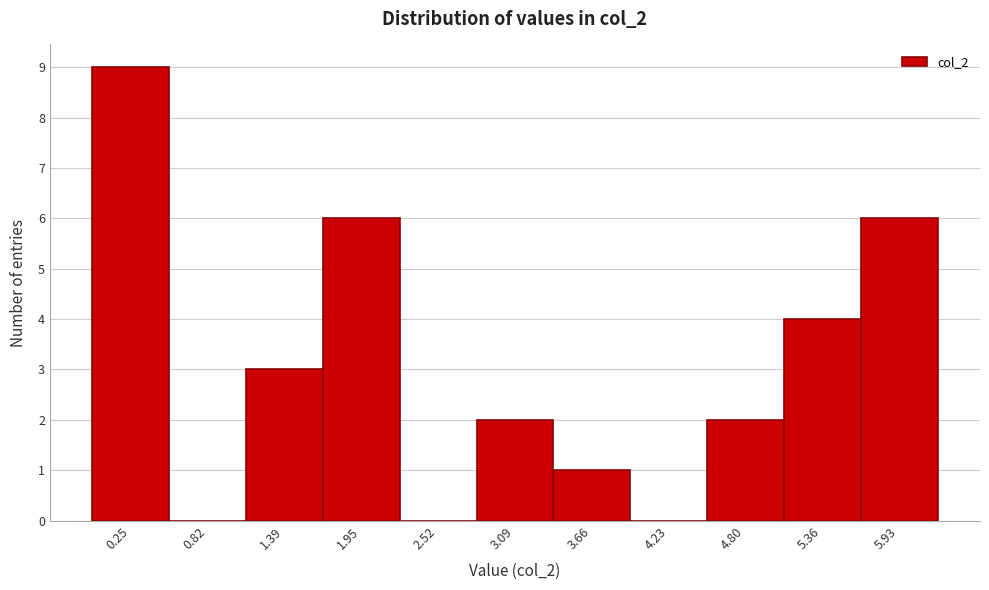

Reading left to right, what are all the values shown in this chart?

0.25=9	0.82=0	1.39=3	1.95=6	2.52=0	3.09=2	3.66=1	4.23=0	4.80=2	5.36=4	5.93=6